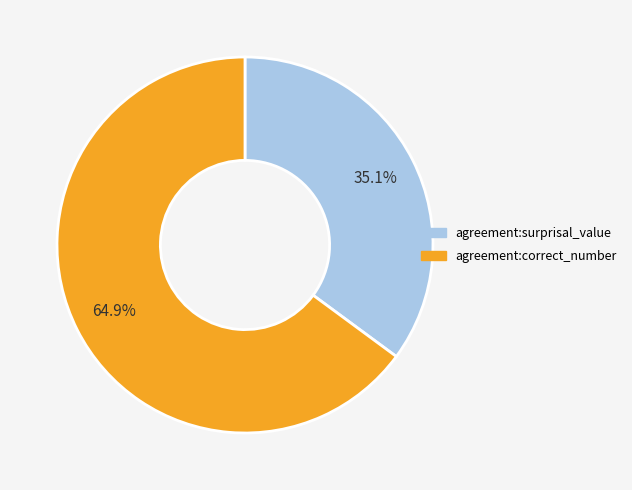

To the nearest percent, what is the difference between the agreement:correct_number and agreement:surprisal_value slice percentages?

30%